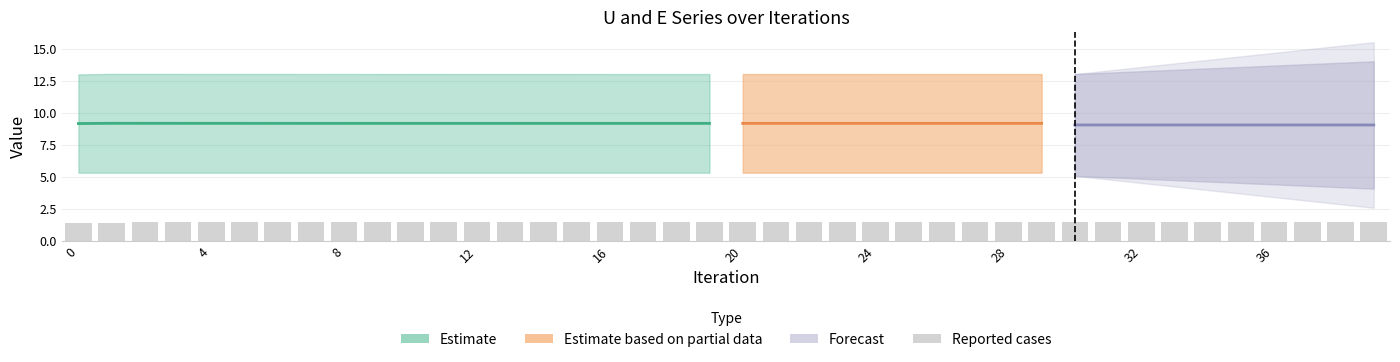

What is the label of the 26th bar from the right?

14